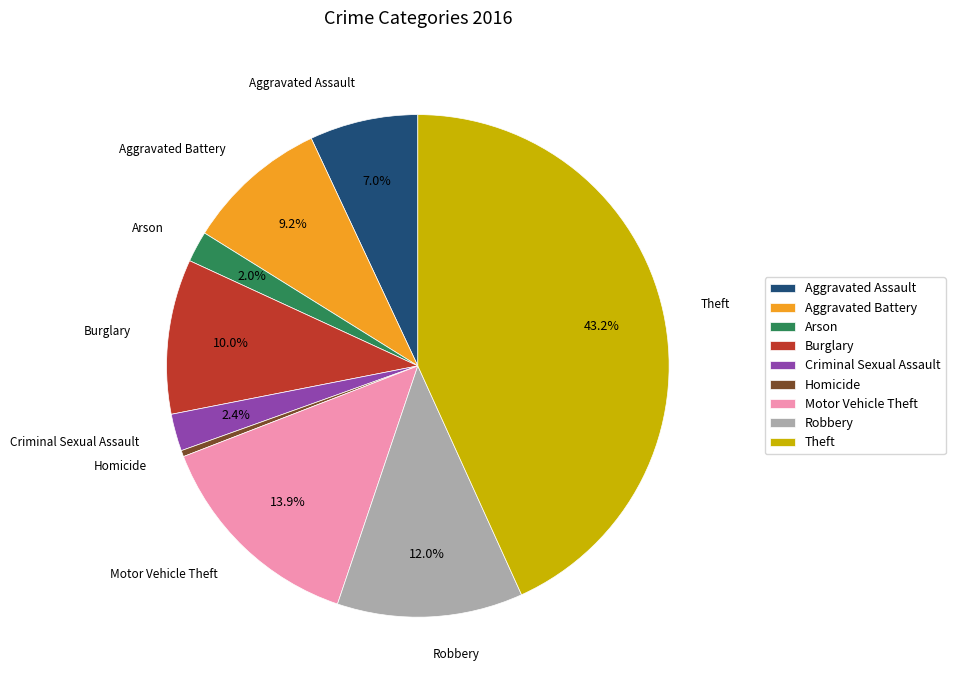

Which slice is the largest?

Theft